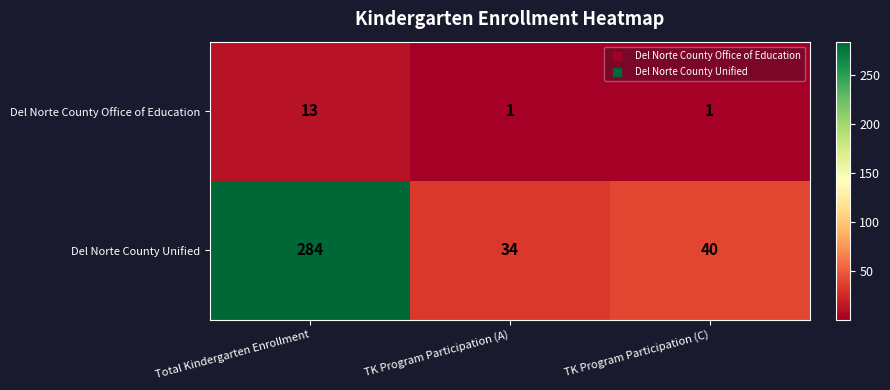

What is the total value across all series at Total Kindergarten Enrollment?

297